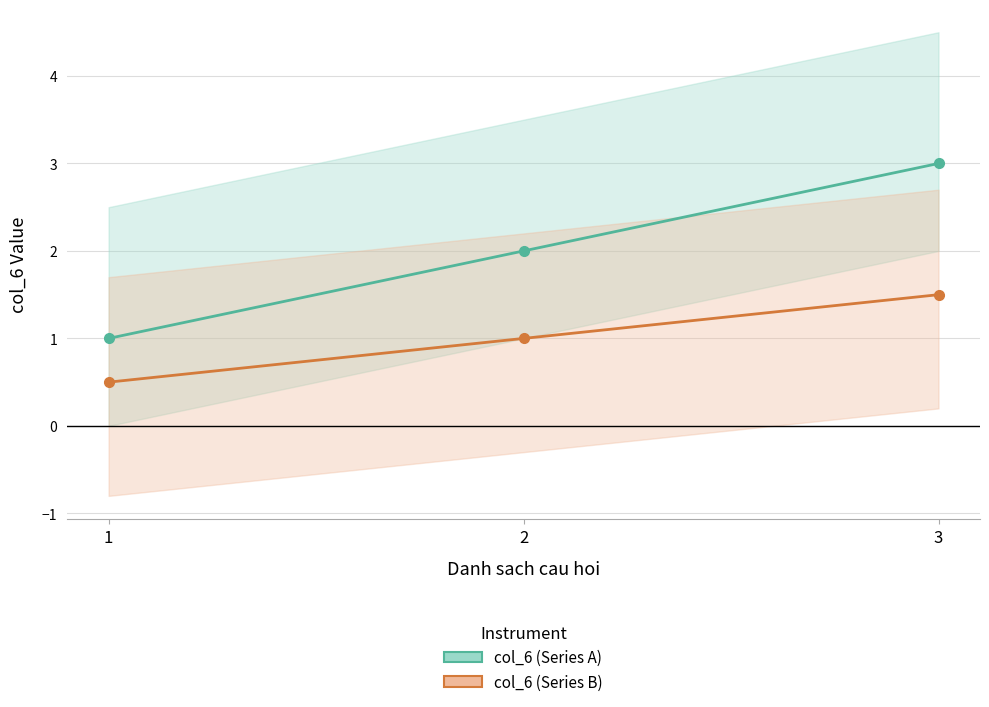

Between 1 and 3, which series saw the biggest shift?

col_6 (Series A)